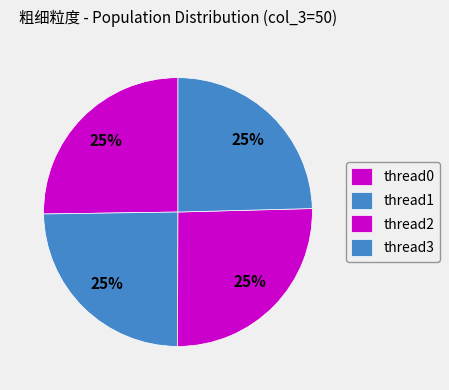

How many slices are in this pie chart?

4